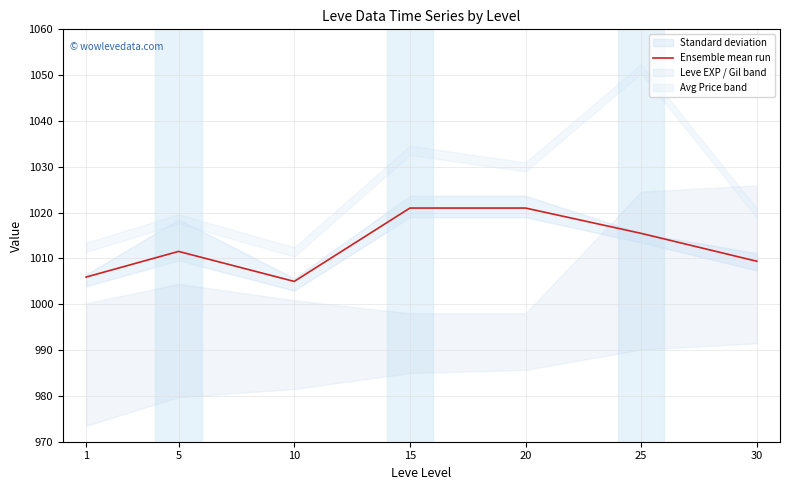

Is it true that the value at 10 is 1613.5?

False